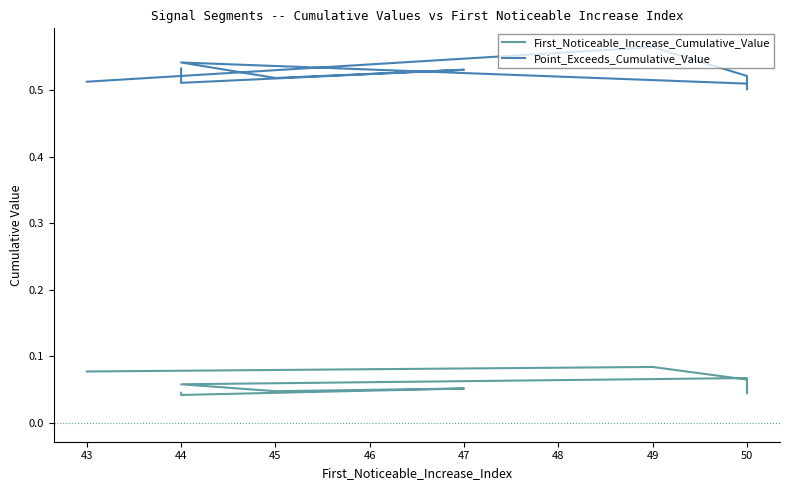

In Point_Exceeds_Cumulative_Value, how many points are lower than both neighbors (excluding endpoints)?

3